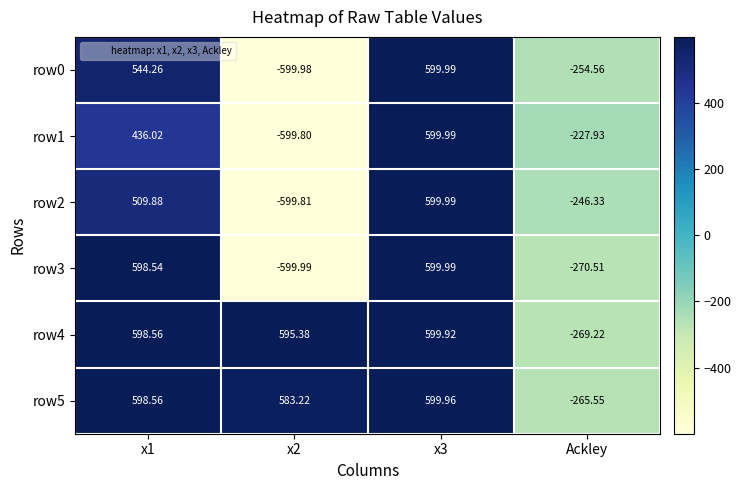

Is the value of row5 at x3 greater than the value of row2 at Ackley?

Yes